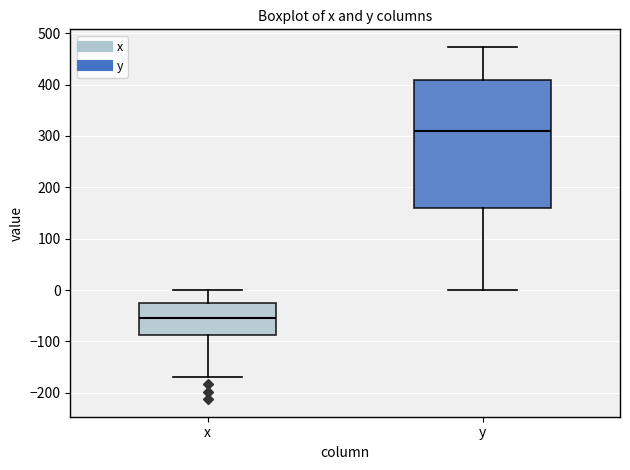

Which box is the tallest, from its lower edge to its upper edge?

y